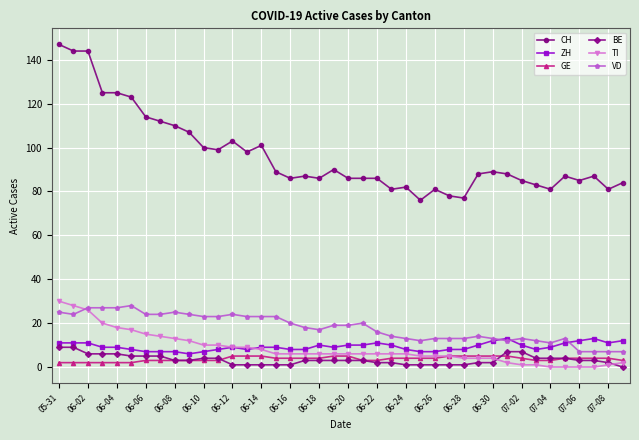

What is the average value of the TI series?

8